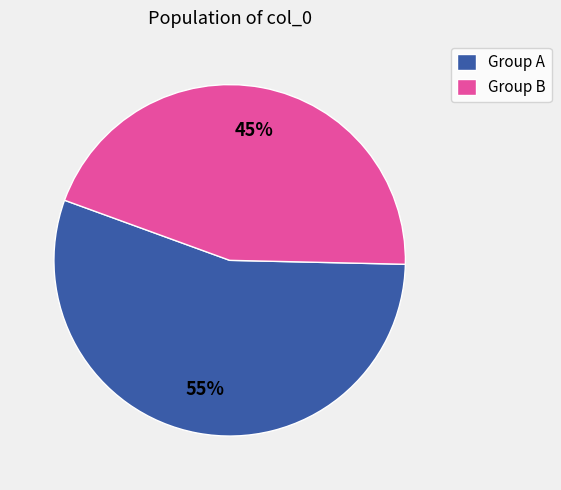

Rank the categories by value from lowest to highest.

Group B, Group A